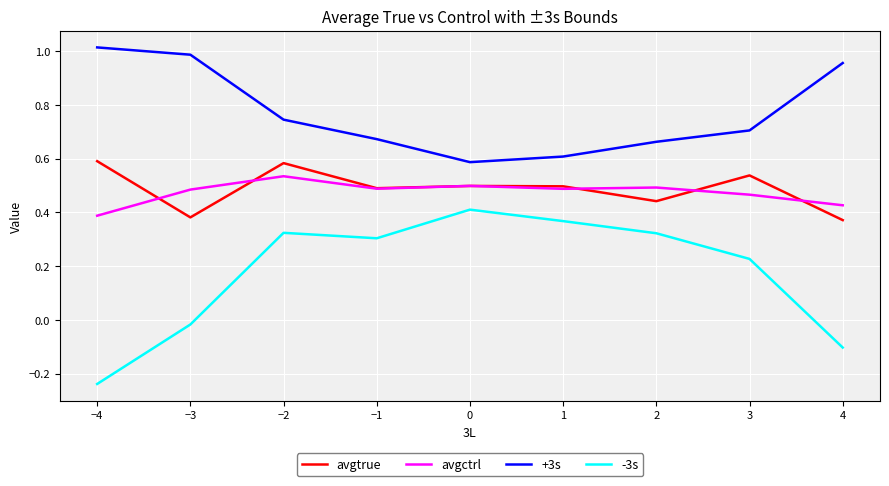

Where does the -3s series first go above 0?

−2